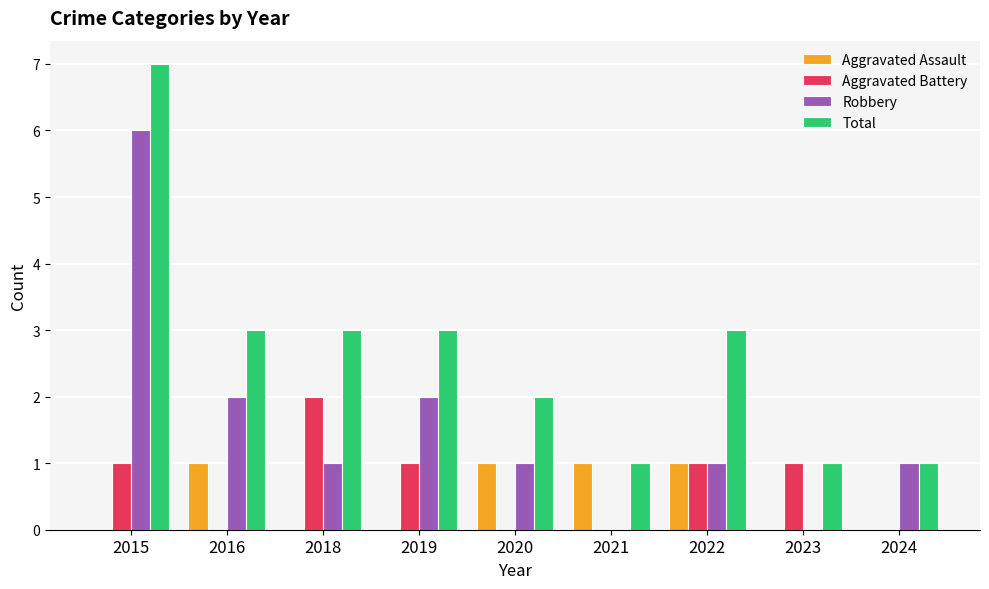

True or false: Aggravated Battery has a value of 0 at 2023.

False